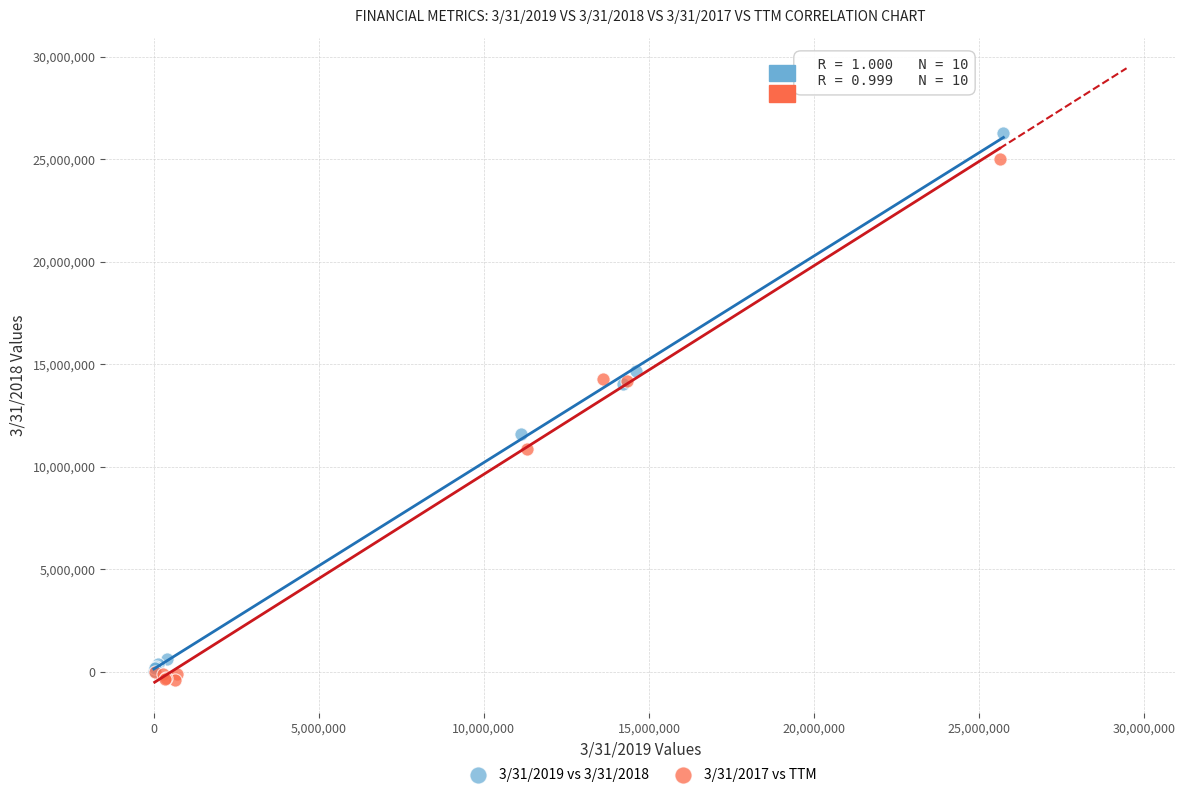

Which series contains the lowest Y value?

3/31/2017 vs TTM